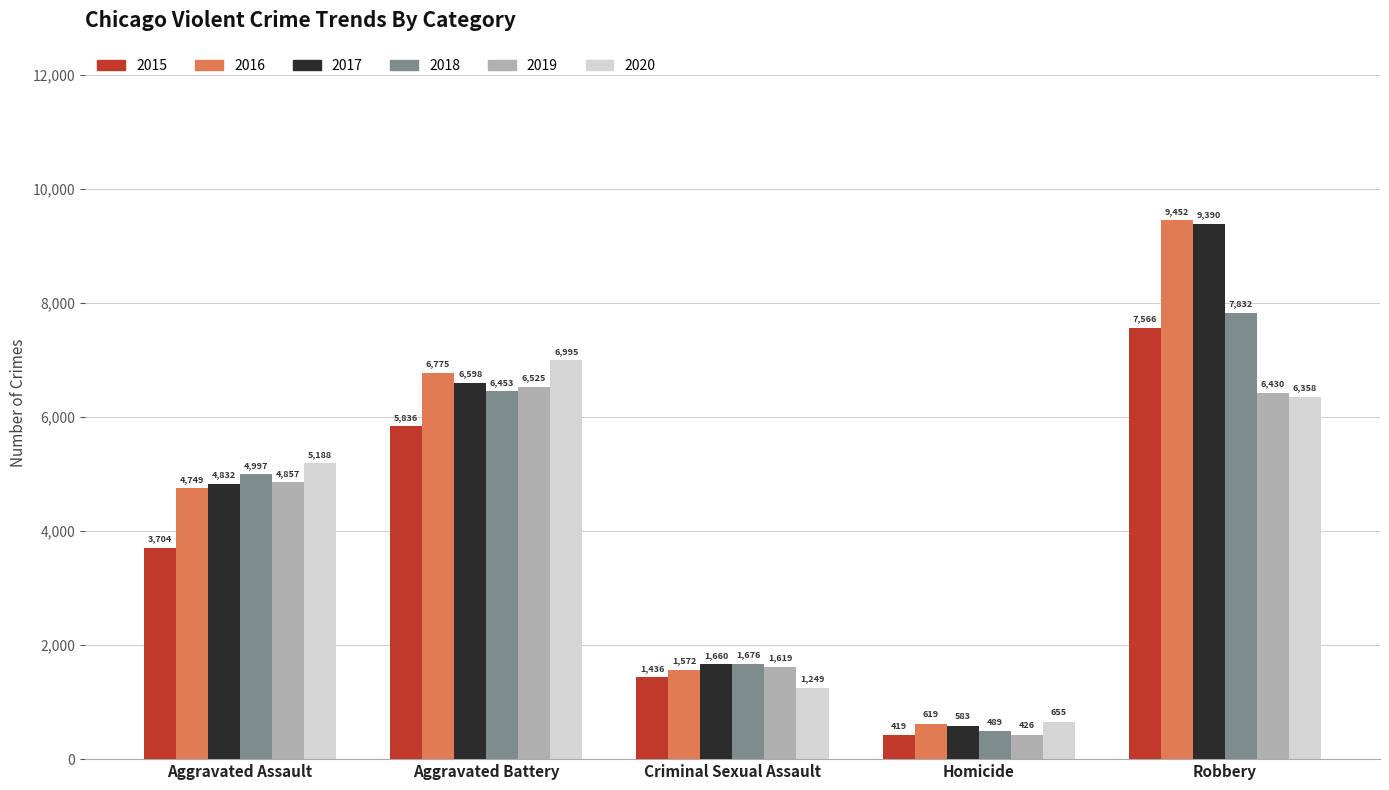

At which category is the sum across all series the highest?

Robbery